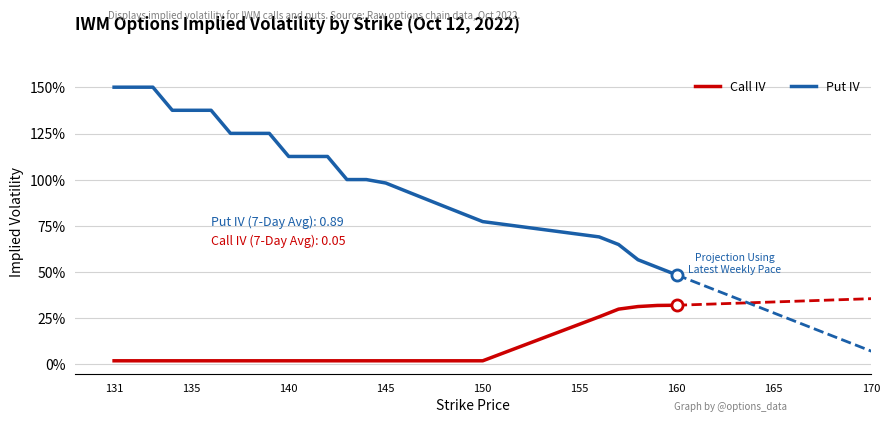

Is the value of Call IV at 165 greater than the value of Put IV at 24?

No